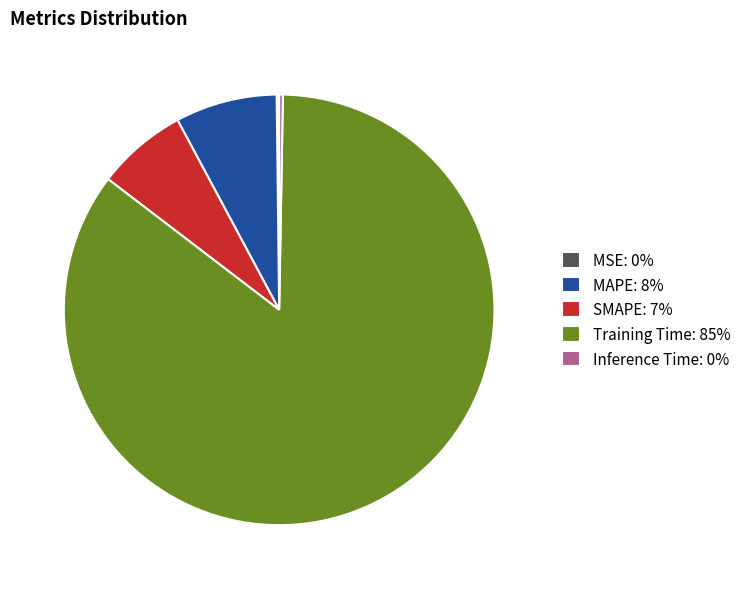

Between MAPE: 8% and Training Time: 85%, which is larger?

Training Time: 85%